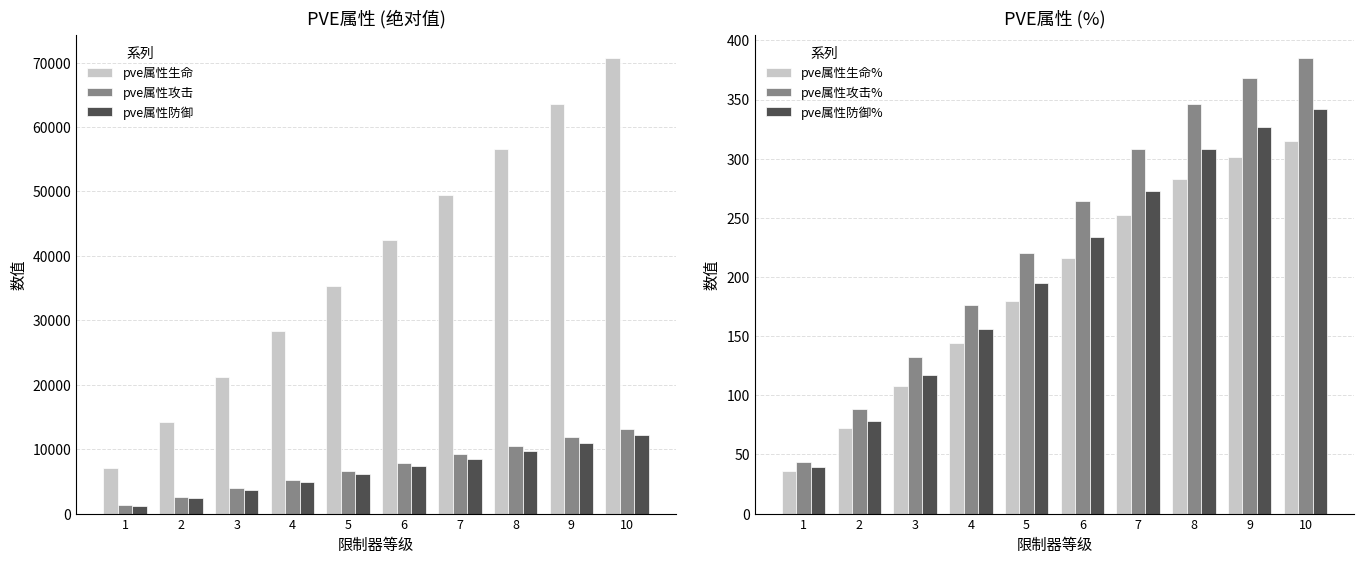

Between 1 and 2, which series saw the biggest shift?

pve属性生命